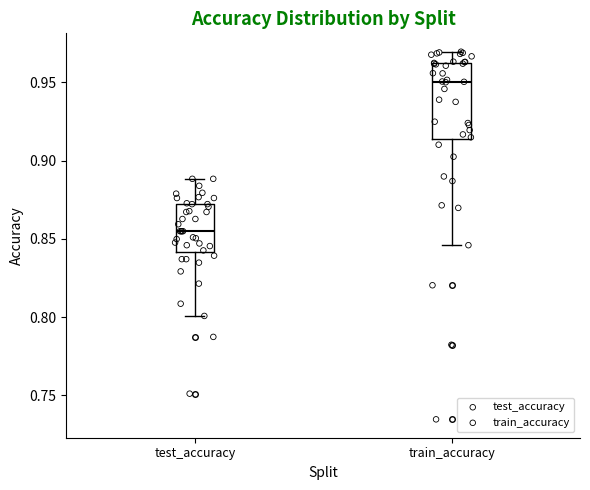

Comparing the boxes themselves (not the whiskers), which one is the tallest?

train_accuracy